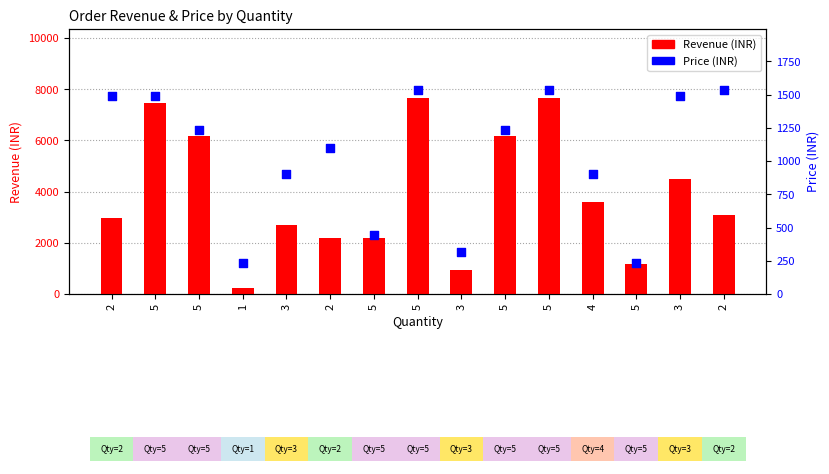

What is the total value across all series at 5?

8952